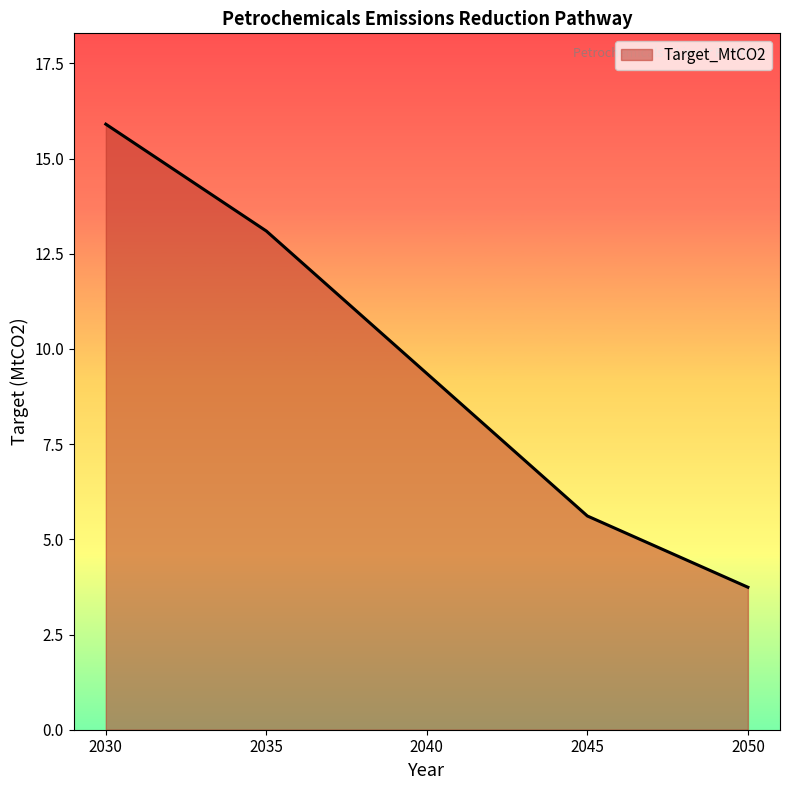

List the labels in order of value, largest first.

2030, 2035, 2040, 2045, 2050